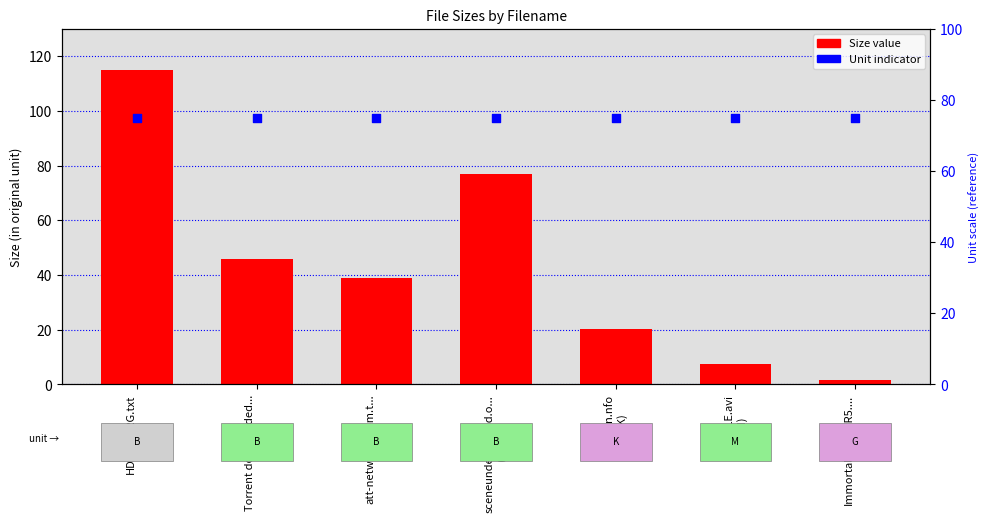

At how many categories does at least one series exceed 65?

7